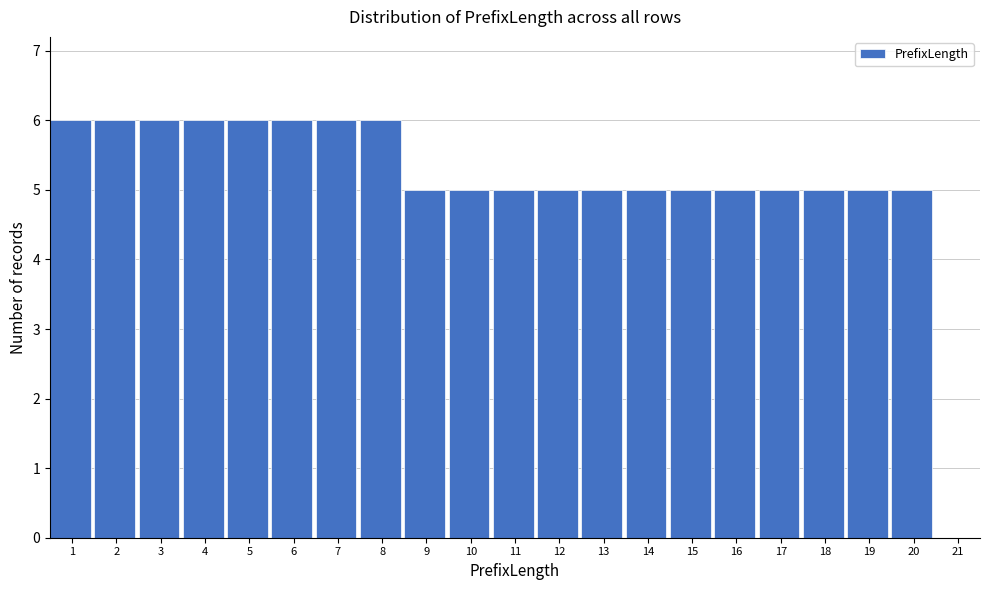

Reading left to right, transcribe this chart: for each bar, give the range it covers on the x-axis and its height. The values are not printed on the chart, so give them approximately, as read against the axis.

0.5 to 1.5: 6
1.5 to 2.5: 6
2.5 to 3.5: 6
3.5 to 4.5: 6
4.5 to 5.5: 6
5.5 to 6.5: 6
6.5 to 7.5: 6
7.5 to 8.5: 6
8.5 to 9.5: 5
9.5 to 10.5: 5
10.5 to 11.5: 5
11.5 to 12.5: 5
12.5 to 13.5: 5
13.5 to 14.5: 5
14.5 to 15.5: 5
15.5 to 16.5: 5
16.5 to 17.5: 5
17.5 to 18.5: 5
18.5 to 19.5: 5
19.5 to 20.5: 5
20.5 to 21.5: 0